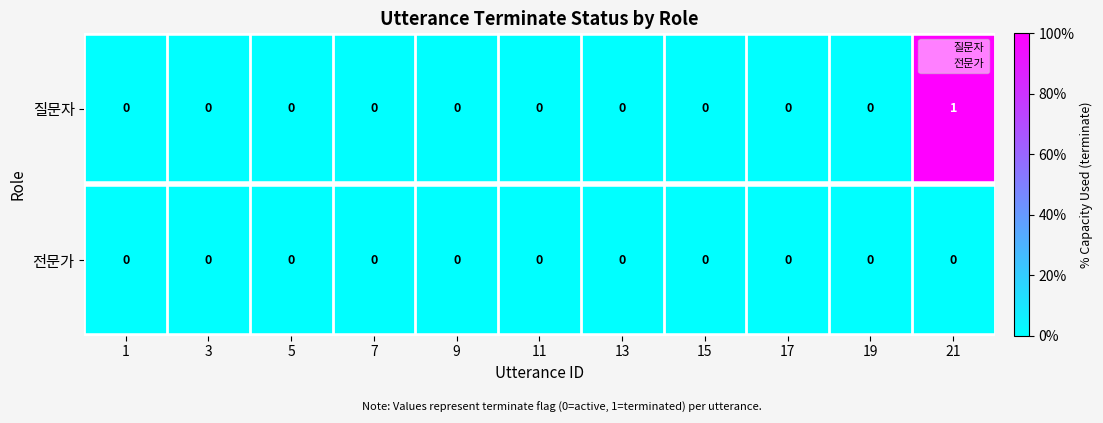

How many series are shown in this chart?

2